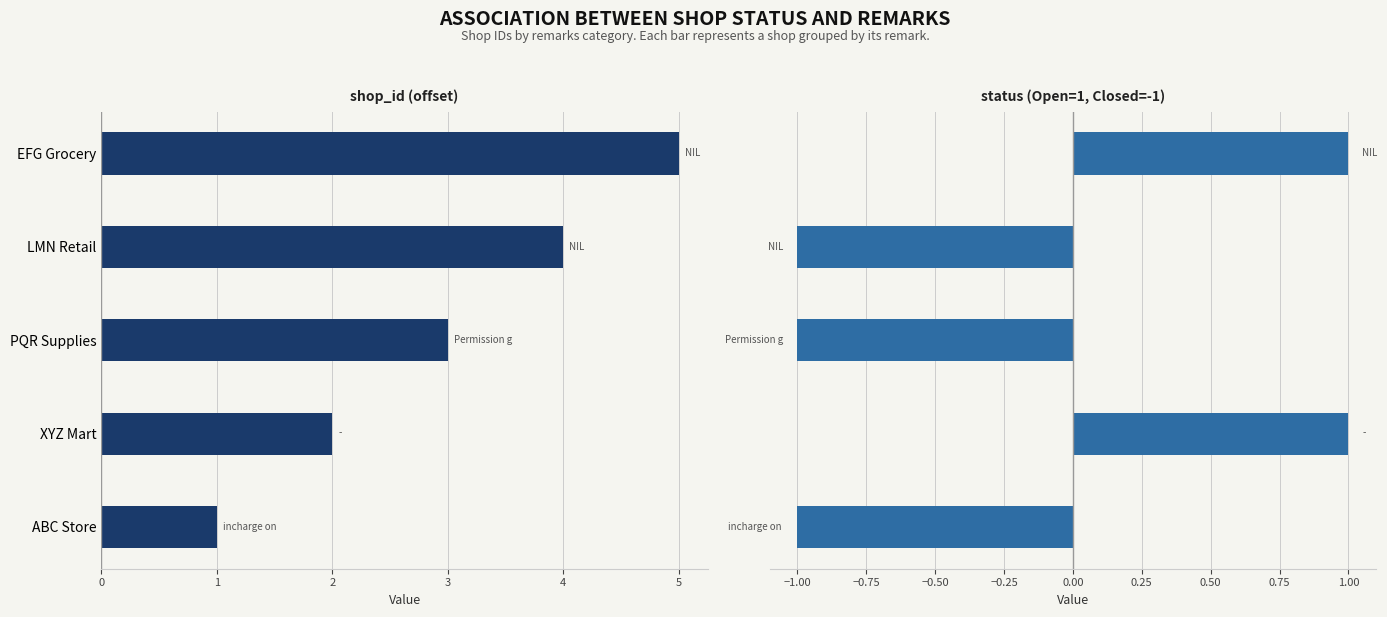

The value of shop_id (offset) at EFG Grocery is 5. True or false?

True